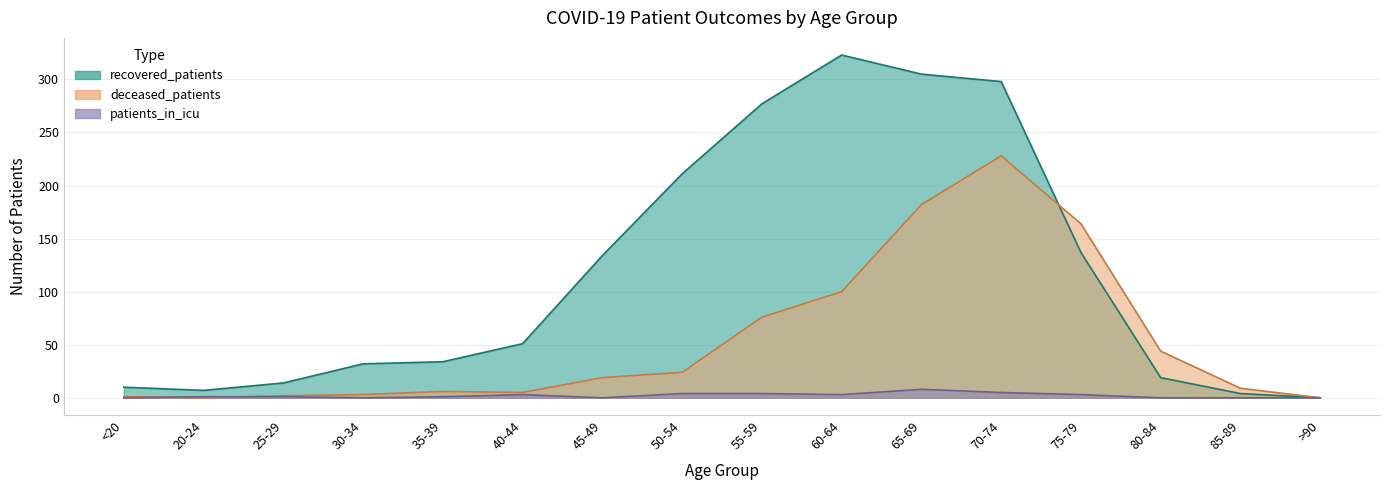

What is the sum of all patients_in_icu values?

33